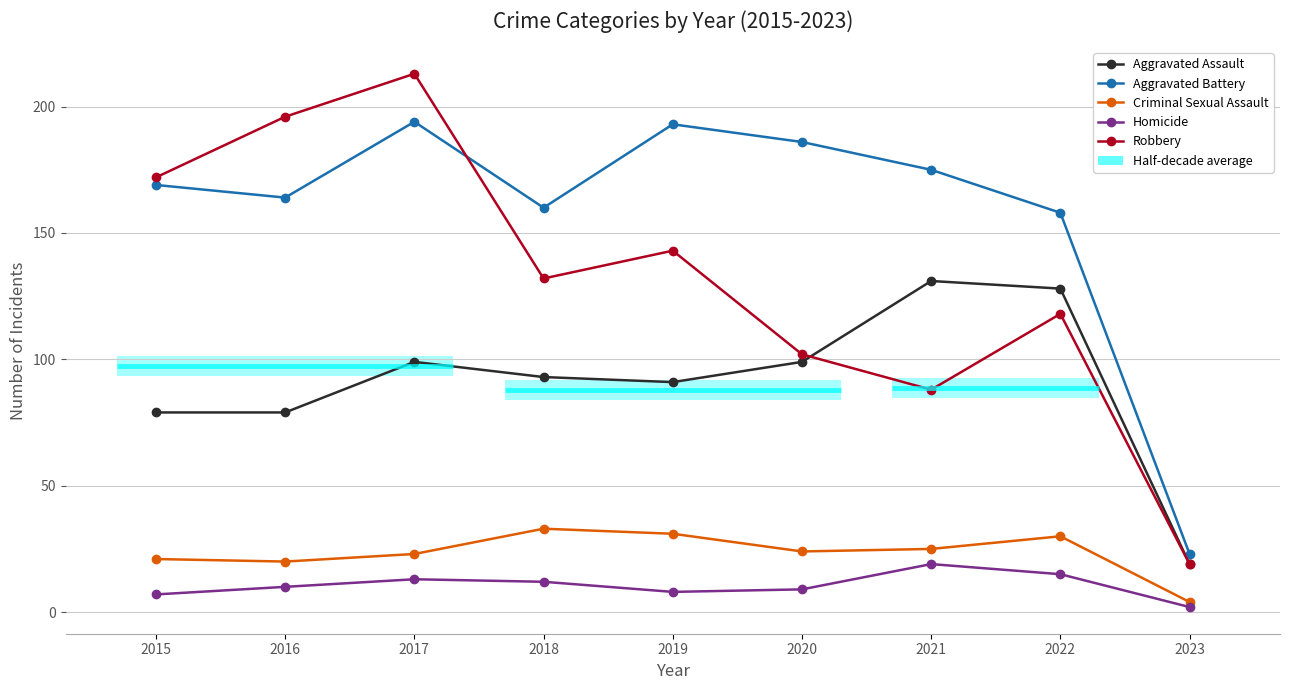

What are all the series names shown in the legend?

Aggravated Assault, Aggravated Battery, Criminal Sexual Assault, Homicide, Robbery